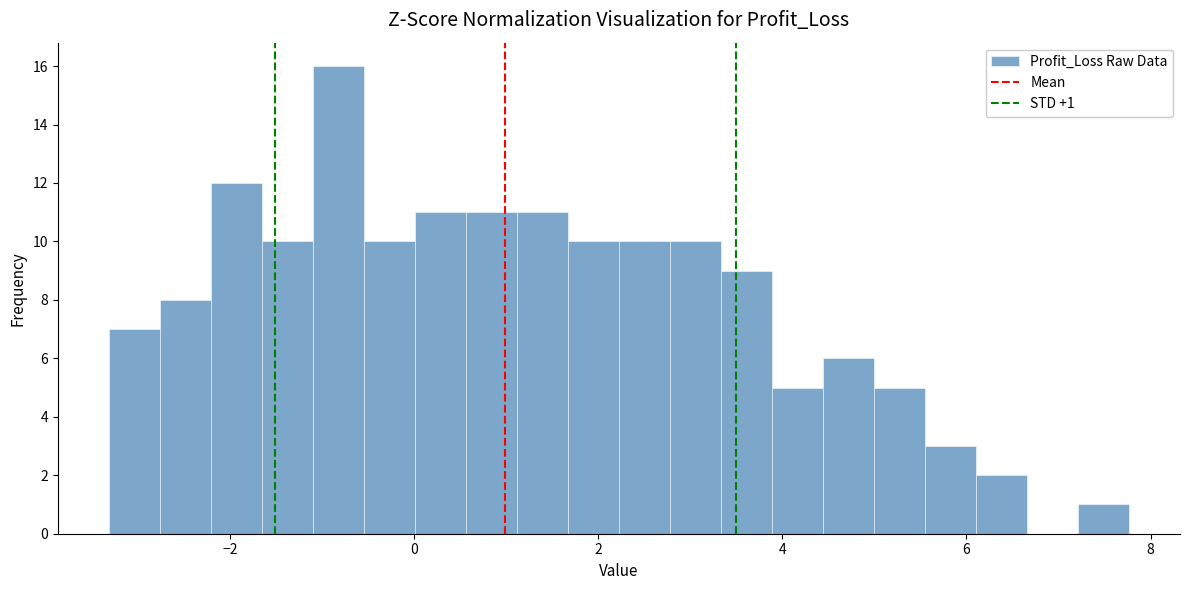

Around what value on the x-axis is the tallest bar? Give the approximate position of its centre, as read against the axis.

-0.8